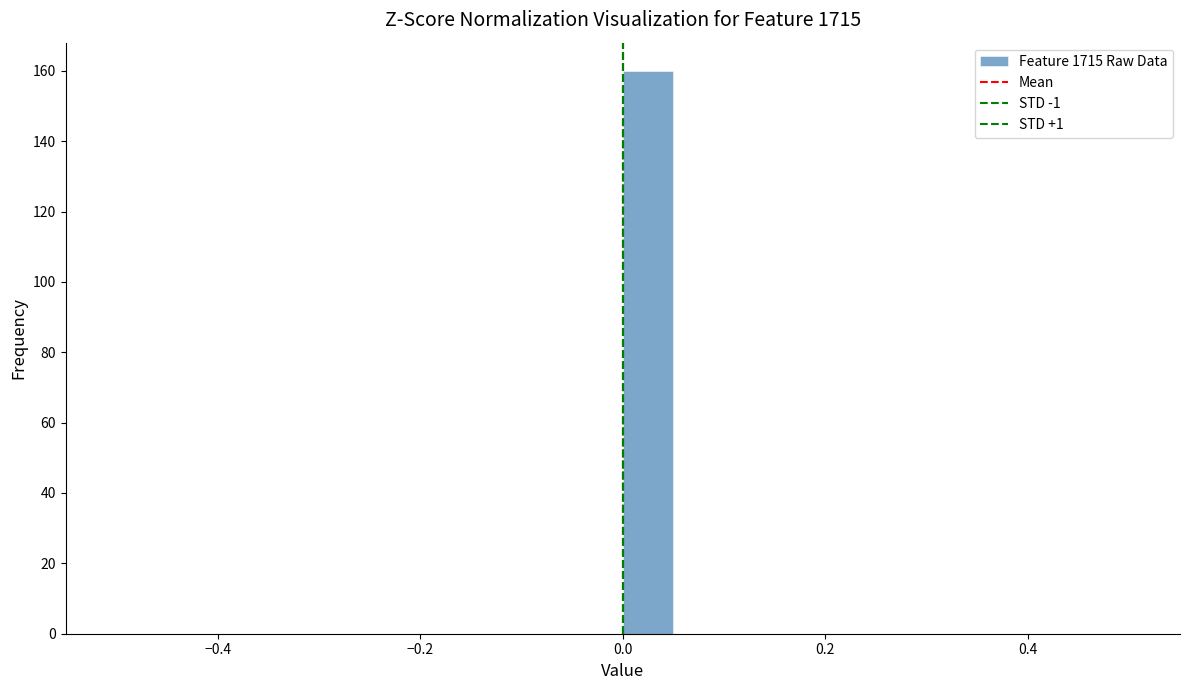

Read against the x-axis, roughly where is the centre of the tallest bar?

0.02